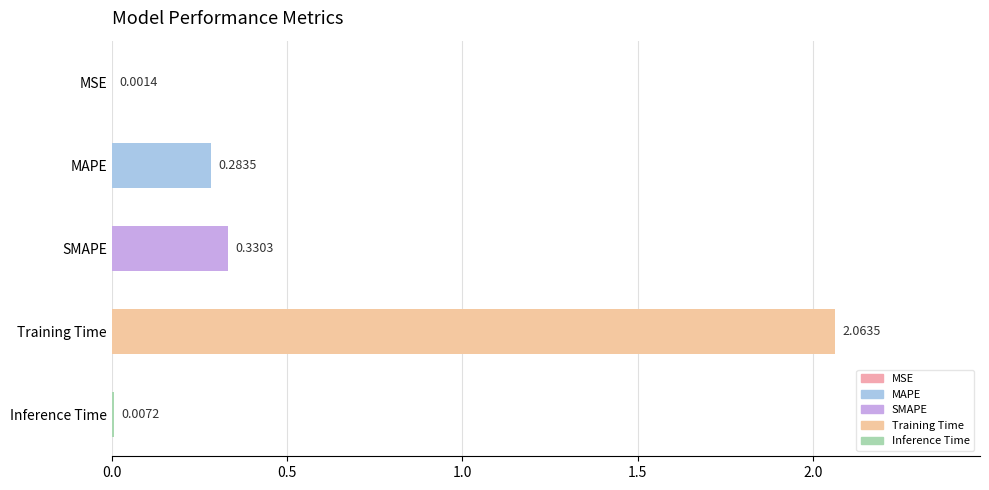

Which has a higher value, Training Time or SMAPE?

Training Time